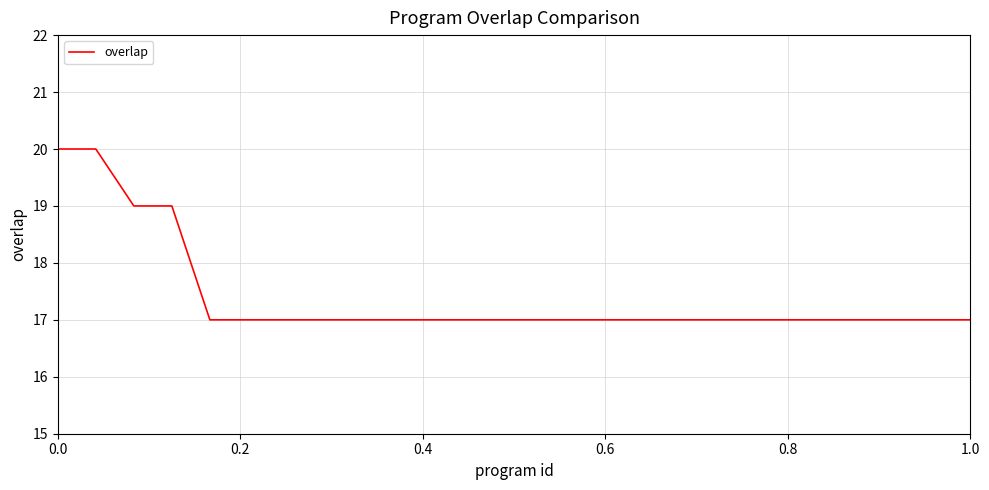

How many lines are shown in the chart?

1